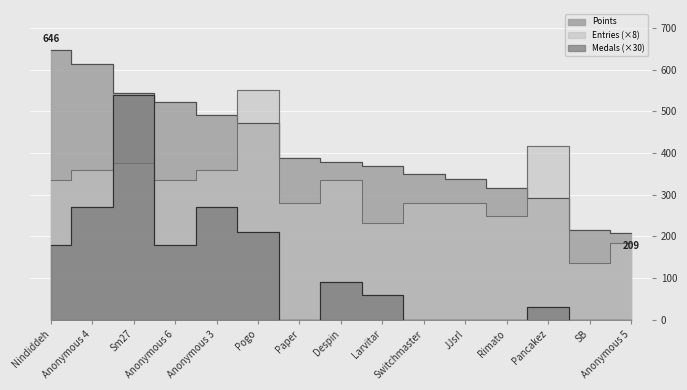

The value of Points at Rimato is 196. True or false?

False